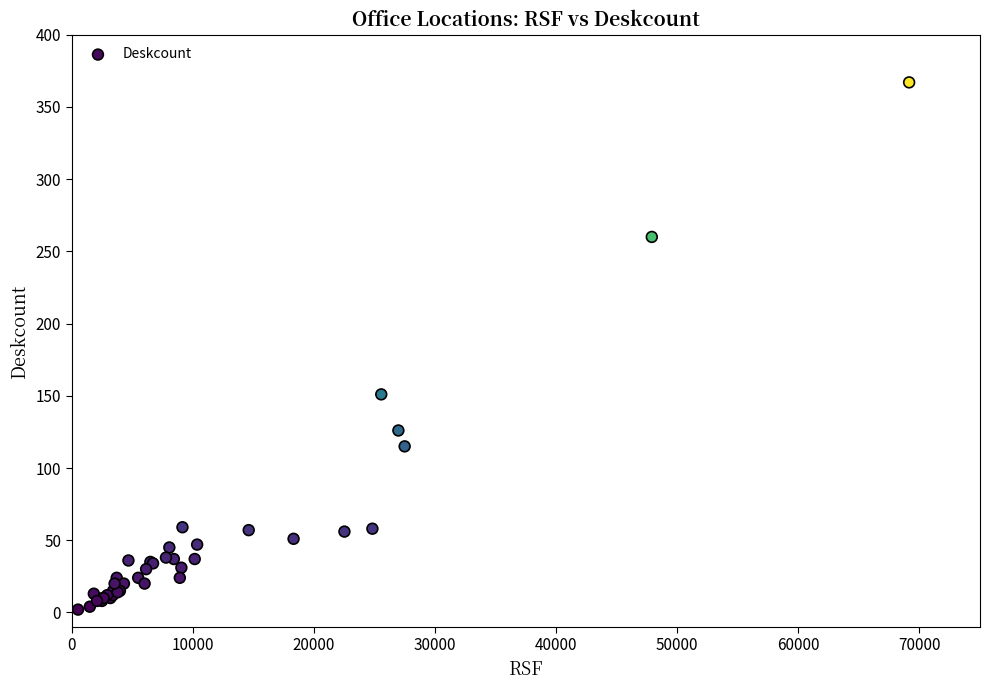

What Y value in the scatter plot is closest to 184?

151